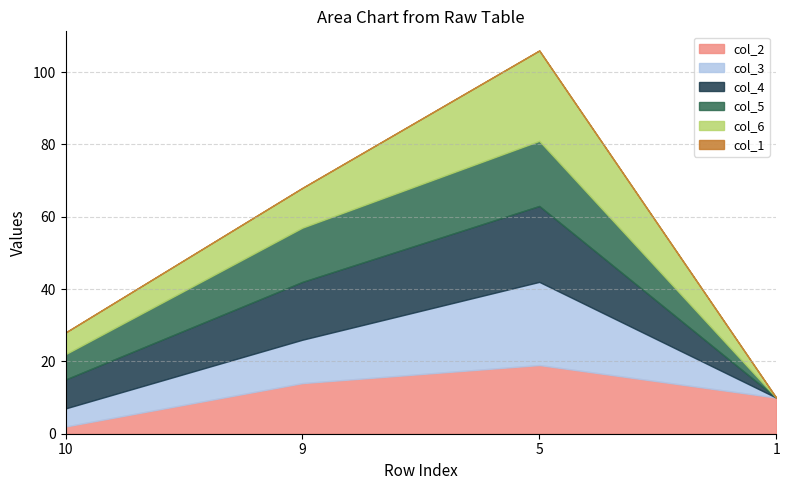

Which series changed the most between 10 and 1?

col_2